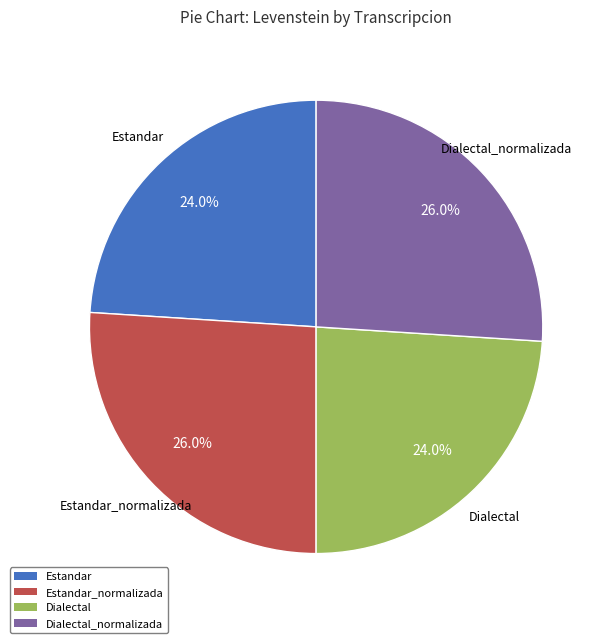

Count the number of slices in the pie.

4